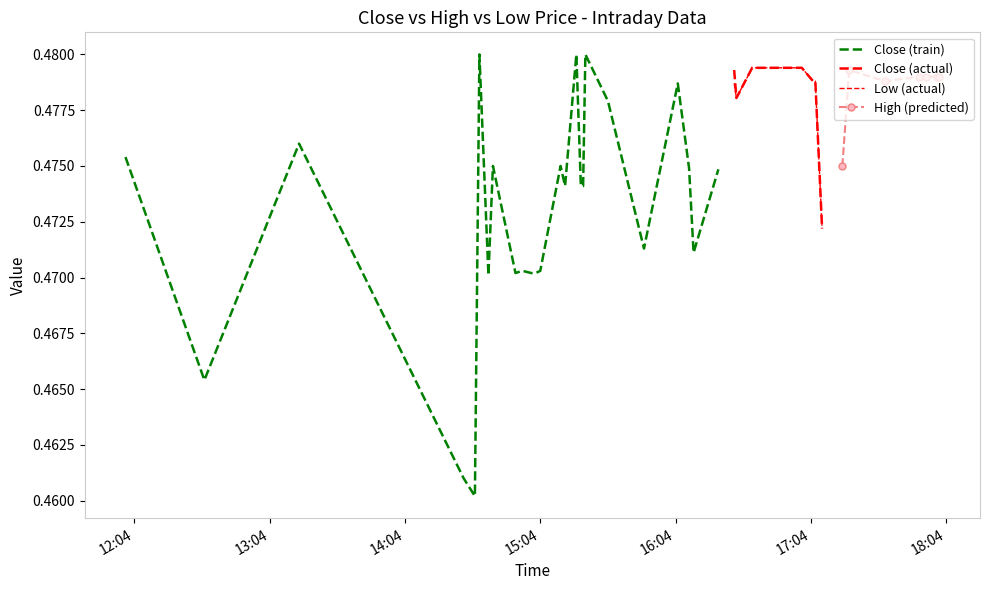

What position from the right is 2024-01-29 15:24:00?

22